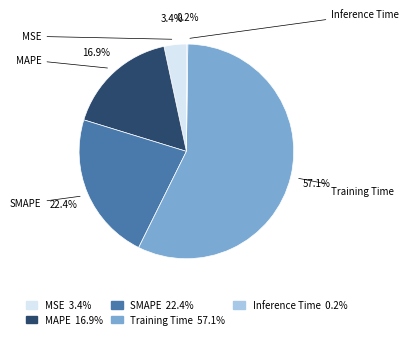

The MAPE slice represents 17% of the pie. True or false?

True